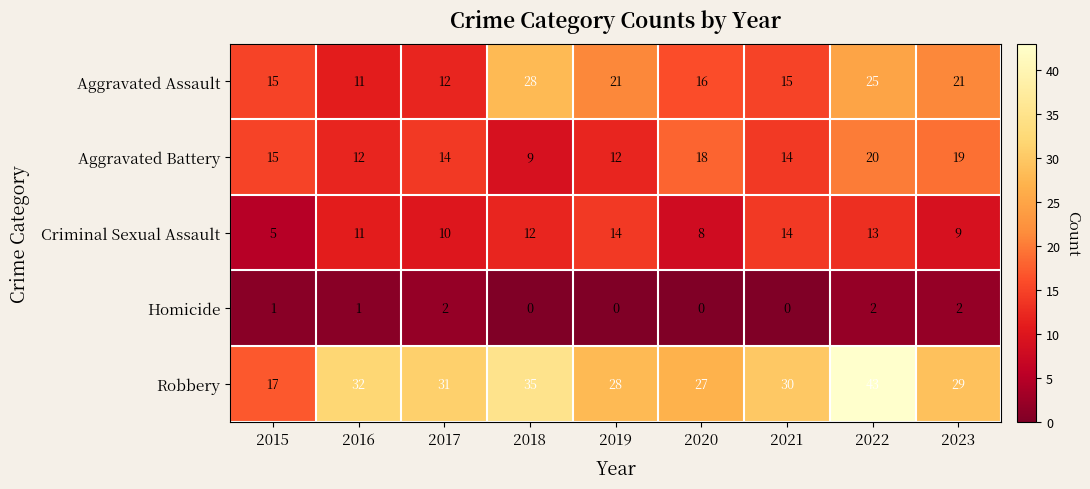

Rank the series by their maximum value, from lowest to highest.

Homicide, Criminal Sexual Assault, Aggravated Battery, Aggravated Assault, Robbery